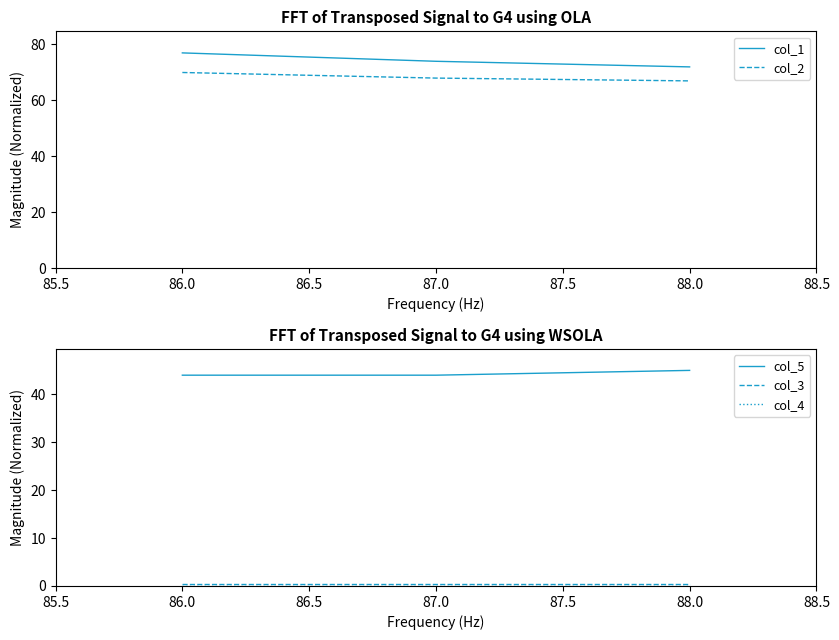

Is it true that col_2 equals 70 at 86.0?

True